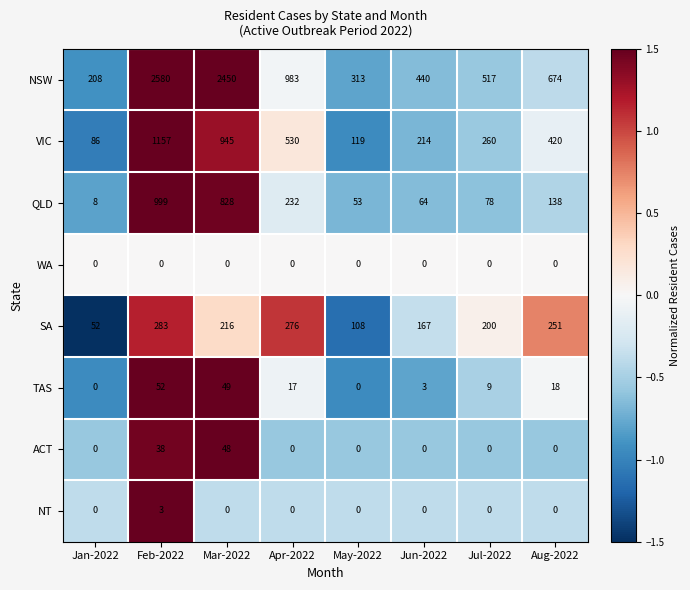

How many data points does each series have?

8